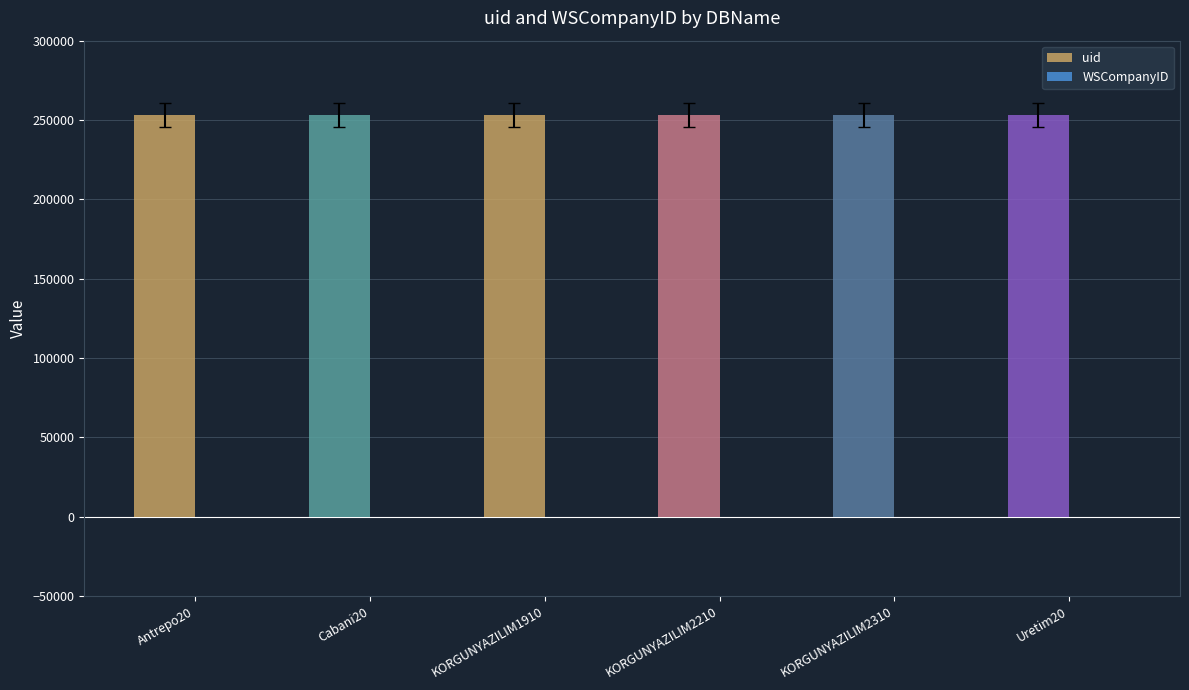

Reading left to right, extract all data points from this chart.

uid: Antrepo20=253323	Cabani20=253323	KORGUNYAZILIM1910=253323	KORGUNYAZILIM2210=253323	KORGUNYAZILIM2310=253323	Uretim20=253323
WSCompanyID: Antrepo20=0	Cabani20=0	KORGUNYAZILIM1910=0	KORGUNYAZILIM2210=0	KORGUNYAZILIM2310=0	Uretim20=0